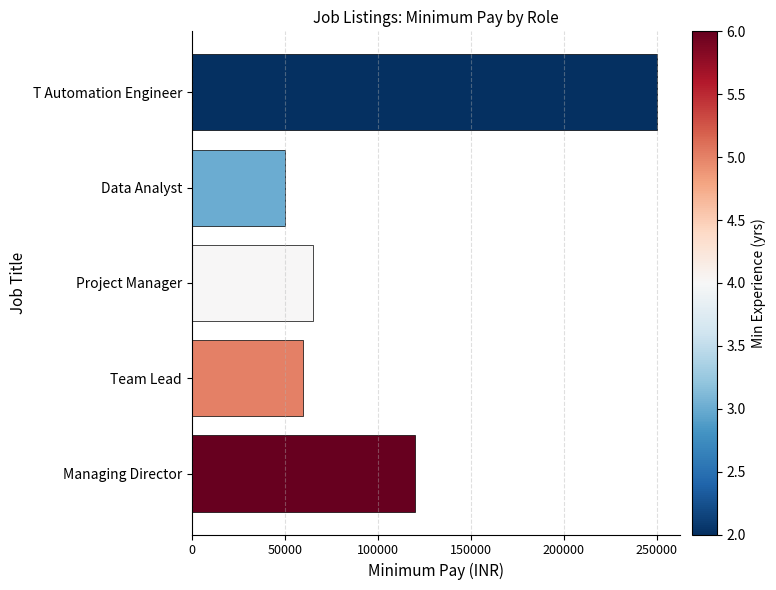

What is the minimum value shown in the chart?

50000